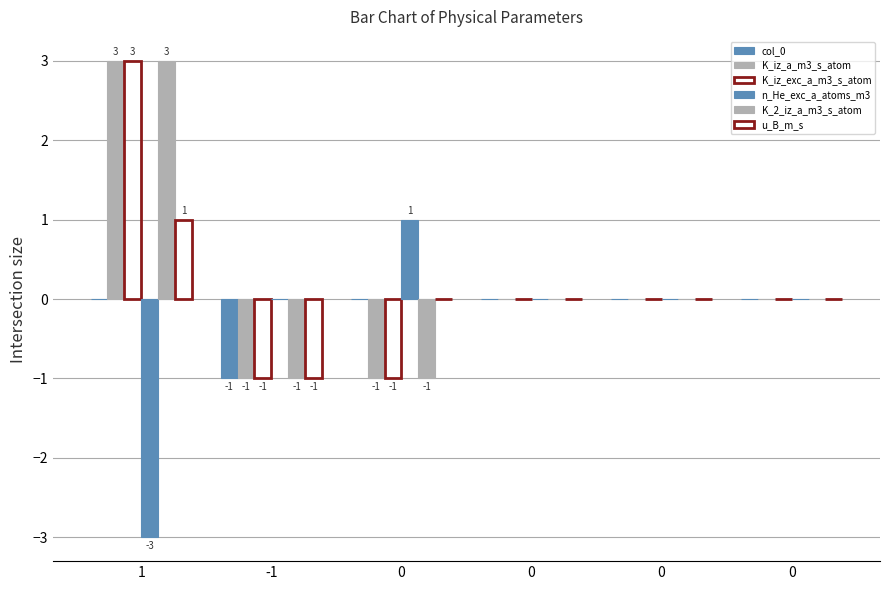

Reading right to left, list all the values displayed in this chart.

col_0: 0=0	0=0	0=0	0=0	-1=-1	1=0
K_iz_a_m3_s_atom: 0=0	0=0	0=0	0=-1	-1=-1	1=3
K_iz_exc_a_m3_s_atom: 0=0	0=0	0=0	0=-1	-1=-1	1=3
n_He_exc_a_atoms_m3: 0=0	0=0	0=0	0=1	-1=0	1=-3
K_2_iz_a_m3_s_atom: 0=0	0=0	0=0	0=-1	-1=-1	1=3
u_B_m_s: 0=0	0=0	0=0	0=0	-1=-1	1=1